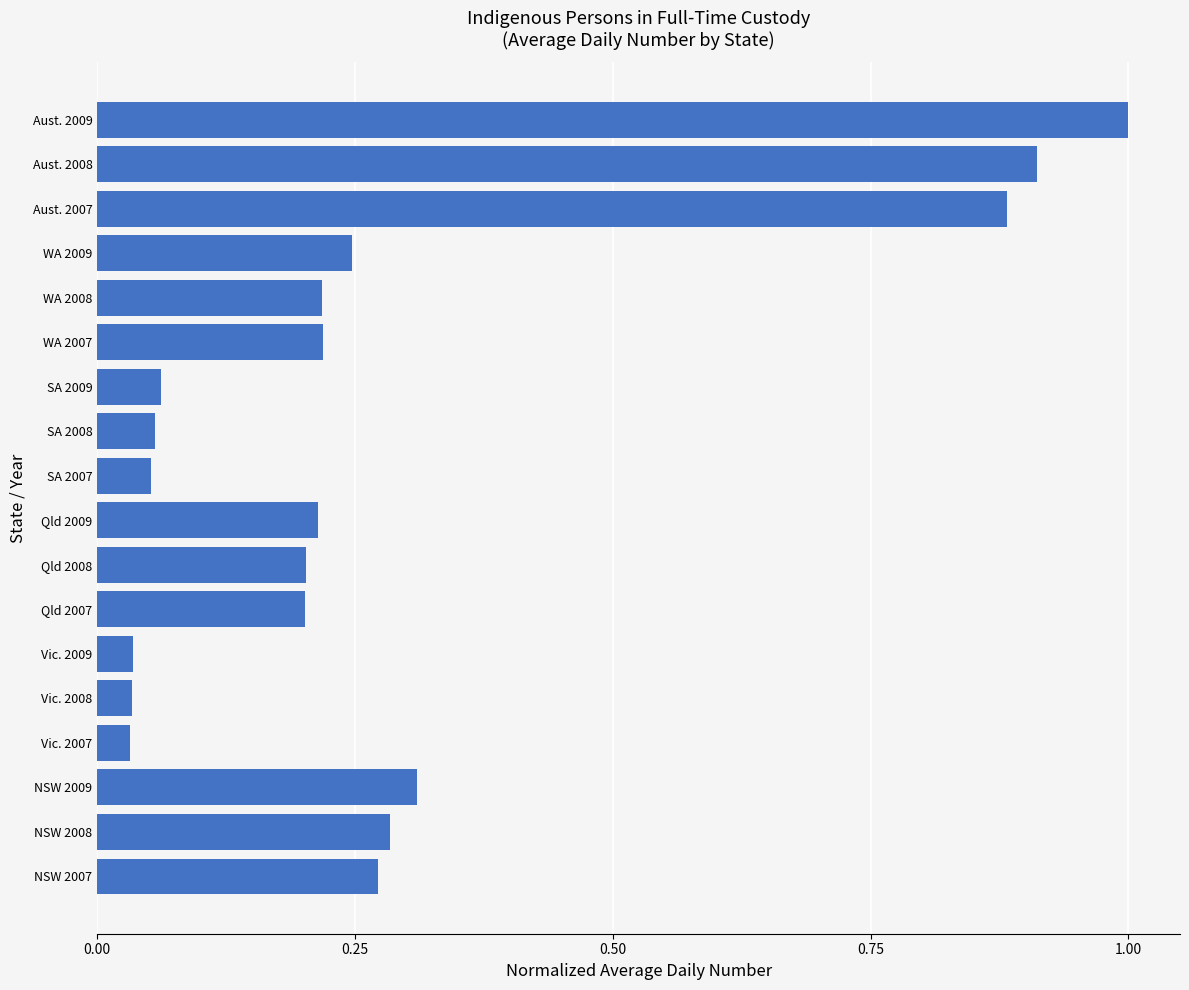

The value at NSW 2007 is 0.4. True or false?

False